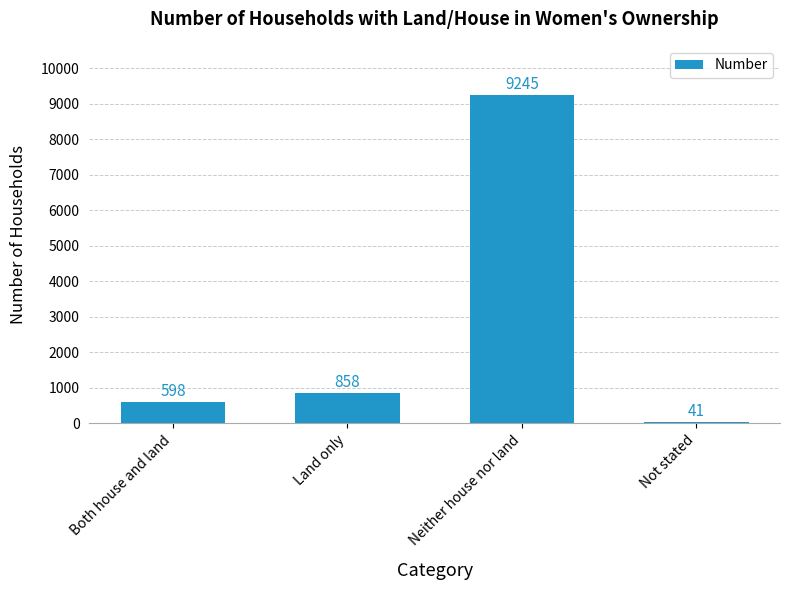

Reading right to left, transcribe all the data shown in this chart.

41	9245	858	598